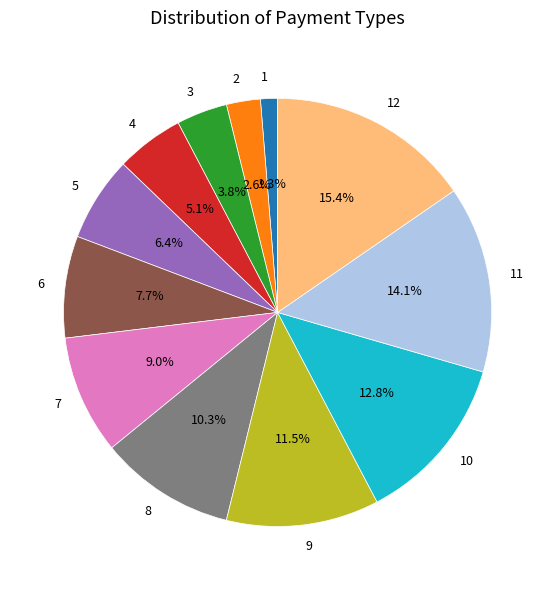

Does any single category account for the majority?

No